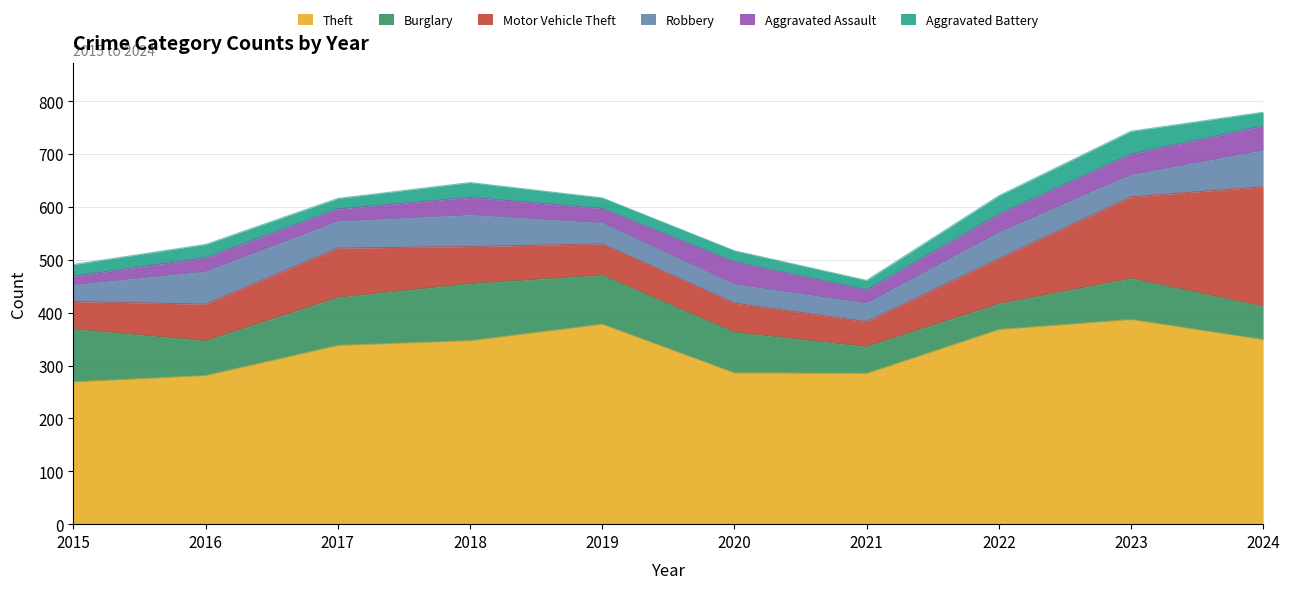

True or false: Theft and Burglary cross at least once.

False